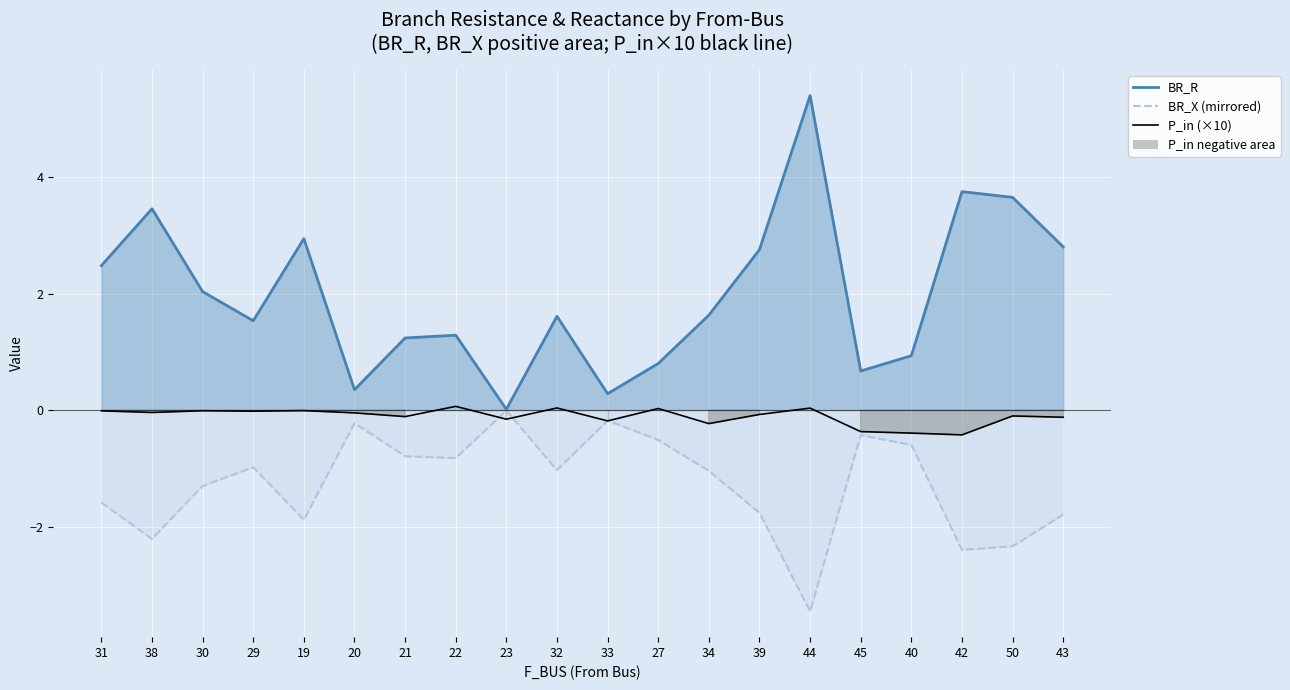

Reading right to left, what are all the values shown in this chart?

-0.1	-0.1	-0.4	-0.4	-0.4	0.0	-0.1	-0.2	0.0	-0.2	0.0	-0.2	0.1	-0.1	-0.0	-0.0	-0.0	-0.0	-0.0	-0.0